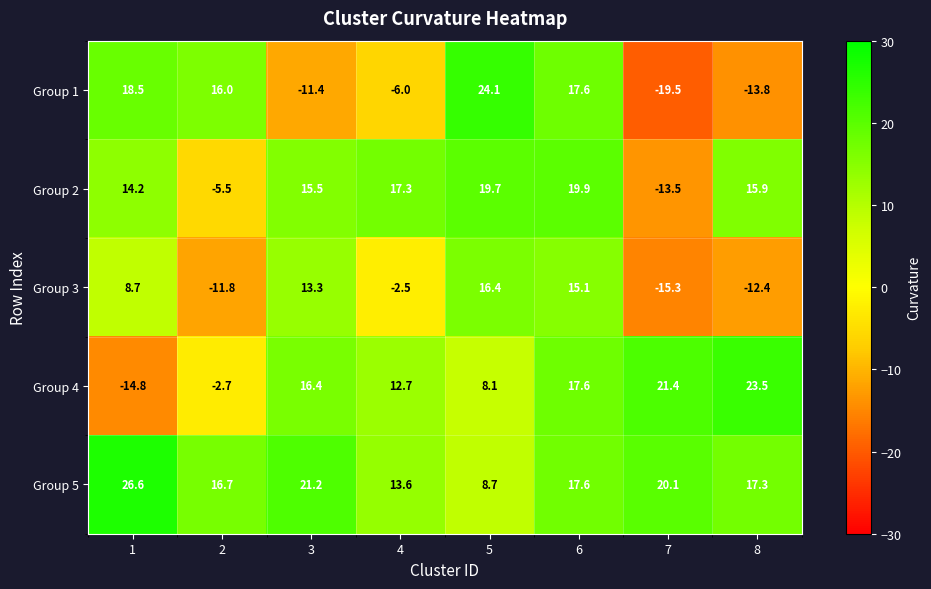

What is the difference between the Group 3 values at 4 and 1?

11.2